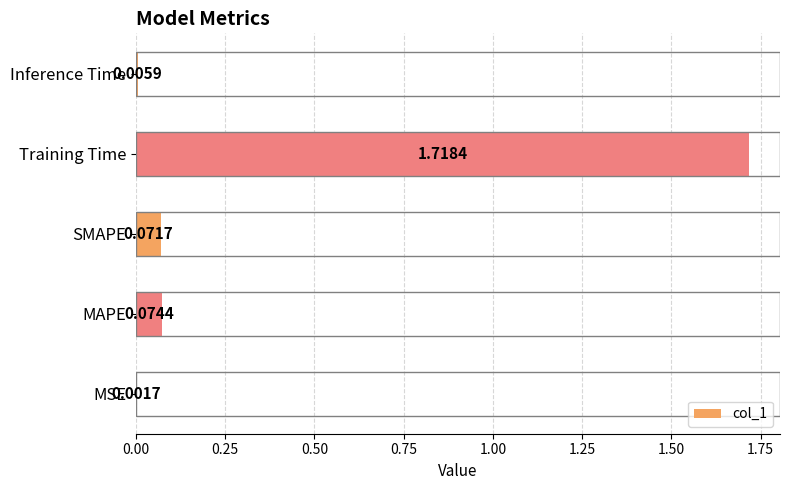

At which label is the value closest to 0?

MSE